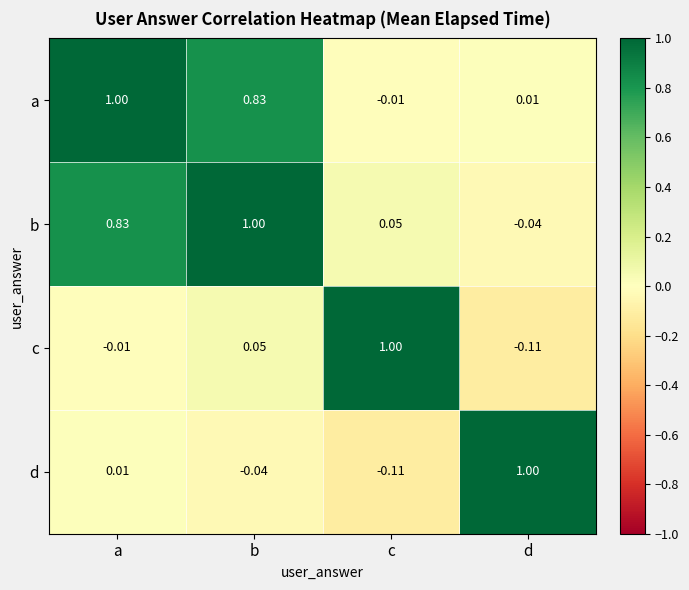

Rank the categories by a value from lowest to highest.

c, d, b, a